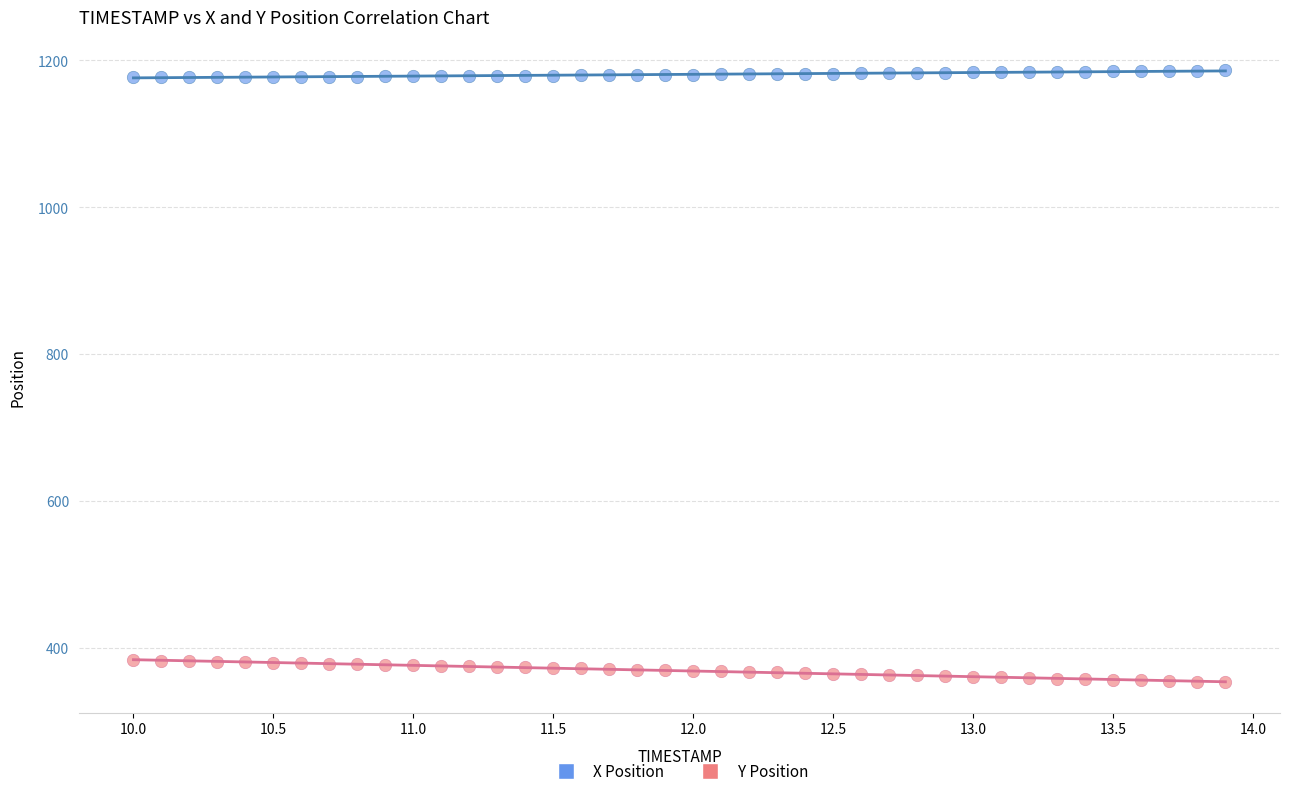

Which series has the widest spread of Y values?

Y Position